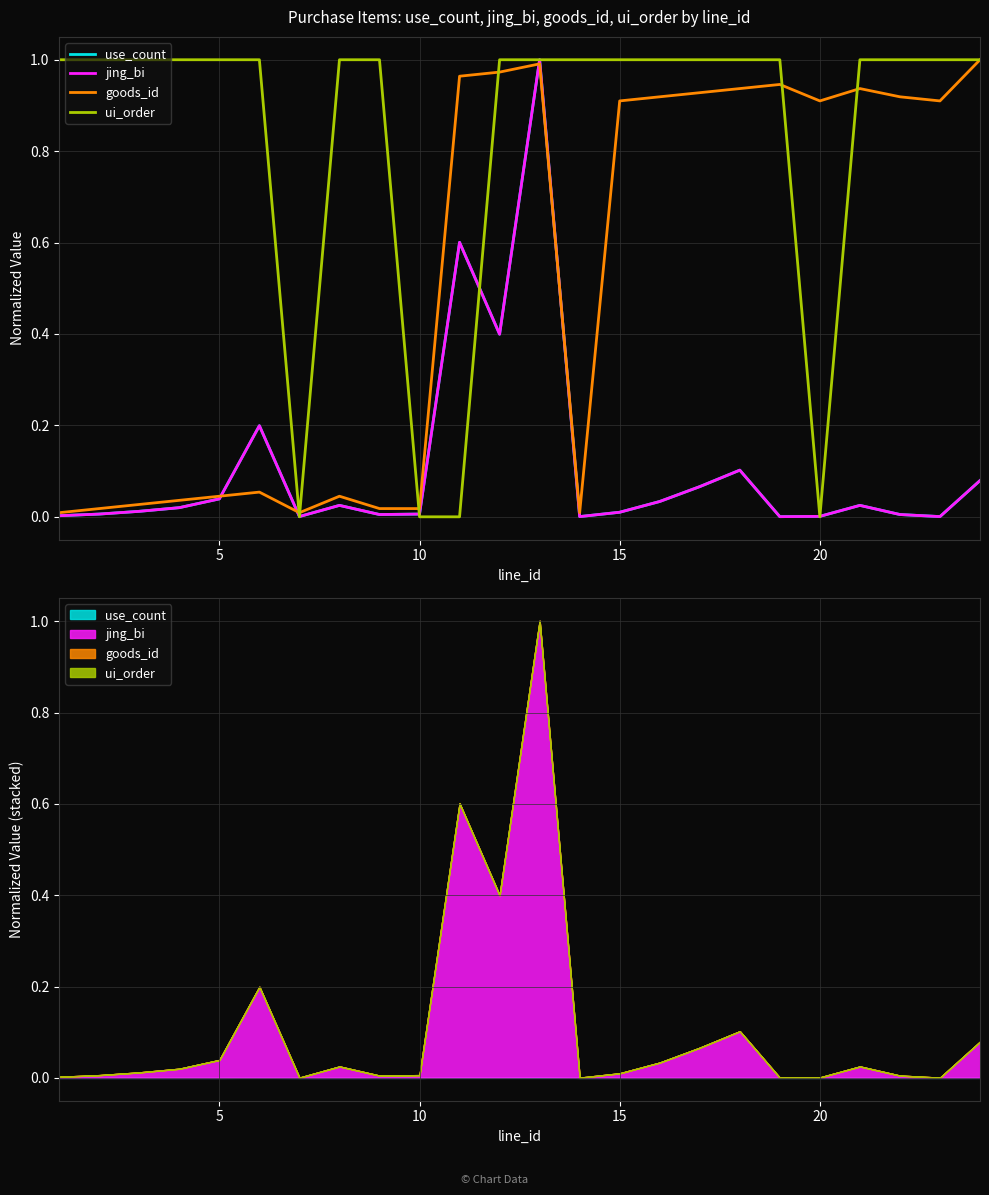

True or false: use_count has a value of 0.0 at 15.

True